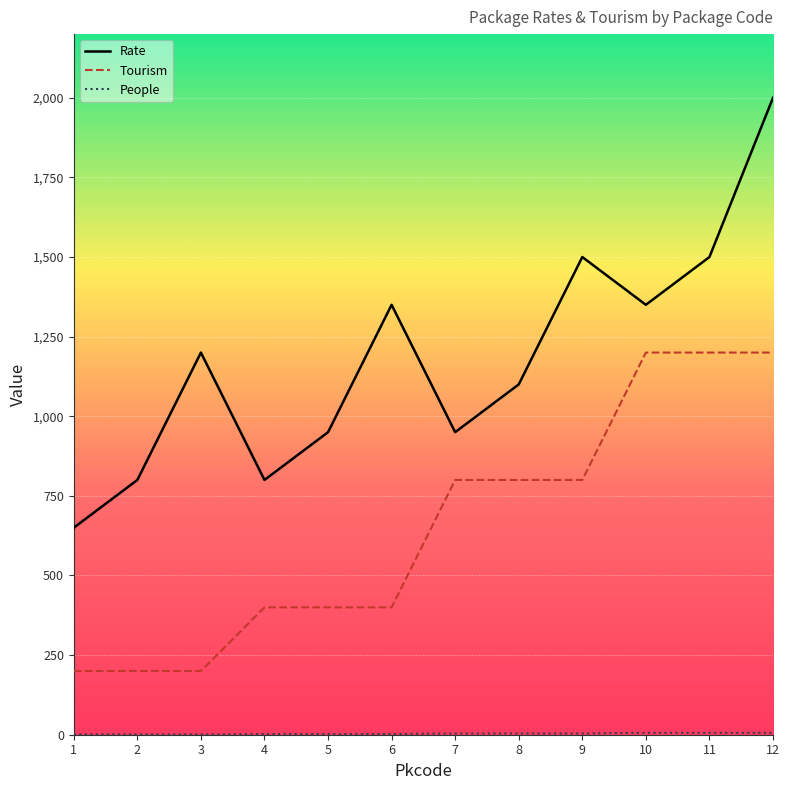

What is the average value of the Rate series?

1179